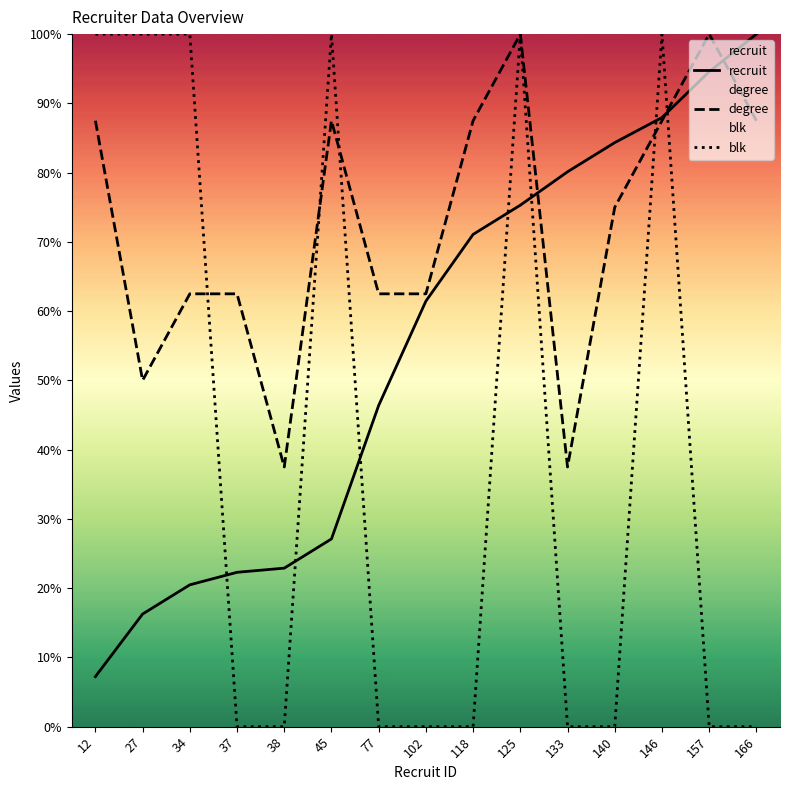

How many times do blk and degree cross each other?

5